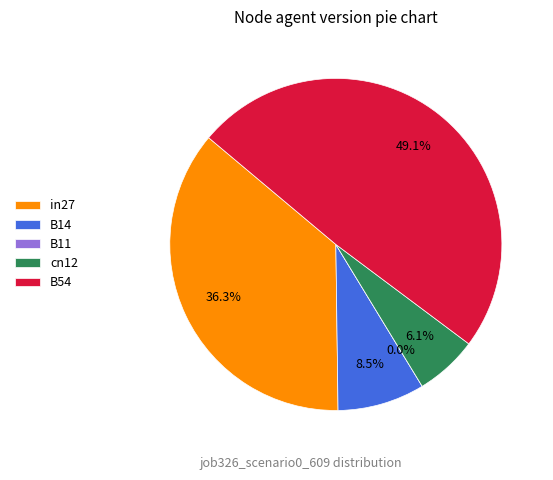

The B11 slice represents 1% of the pie. True or false?

False